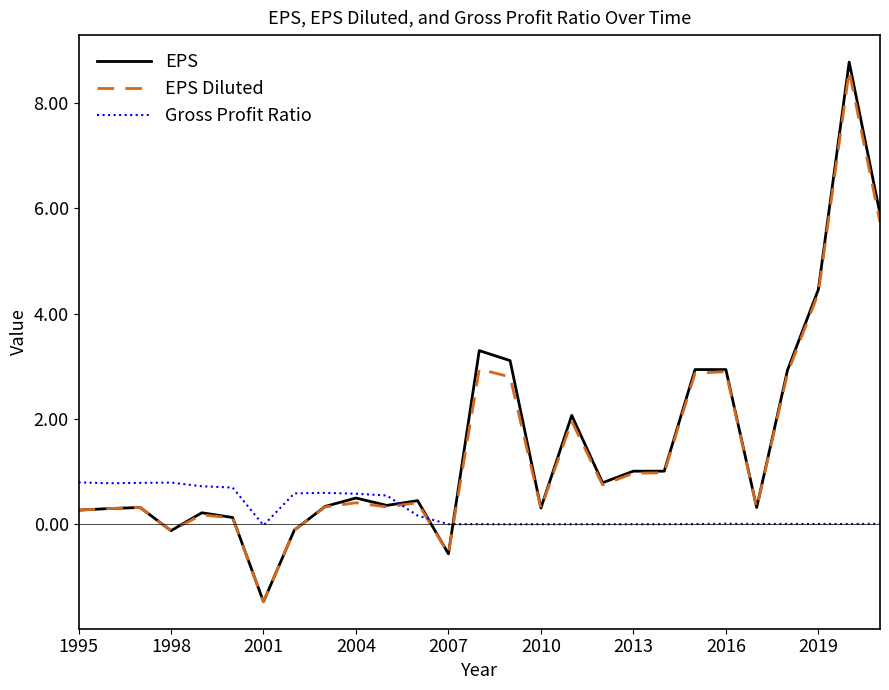

What is the maximum value shown in the chart?

8.8